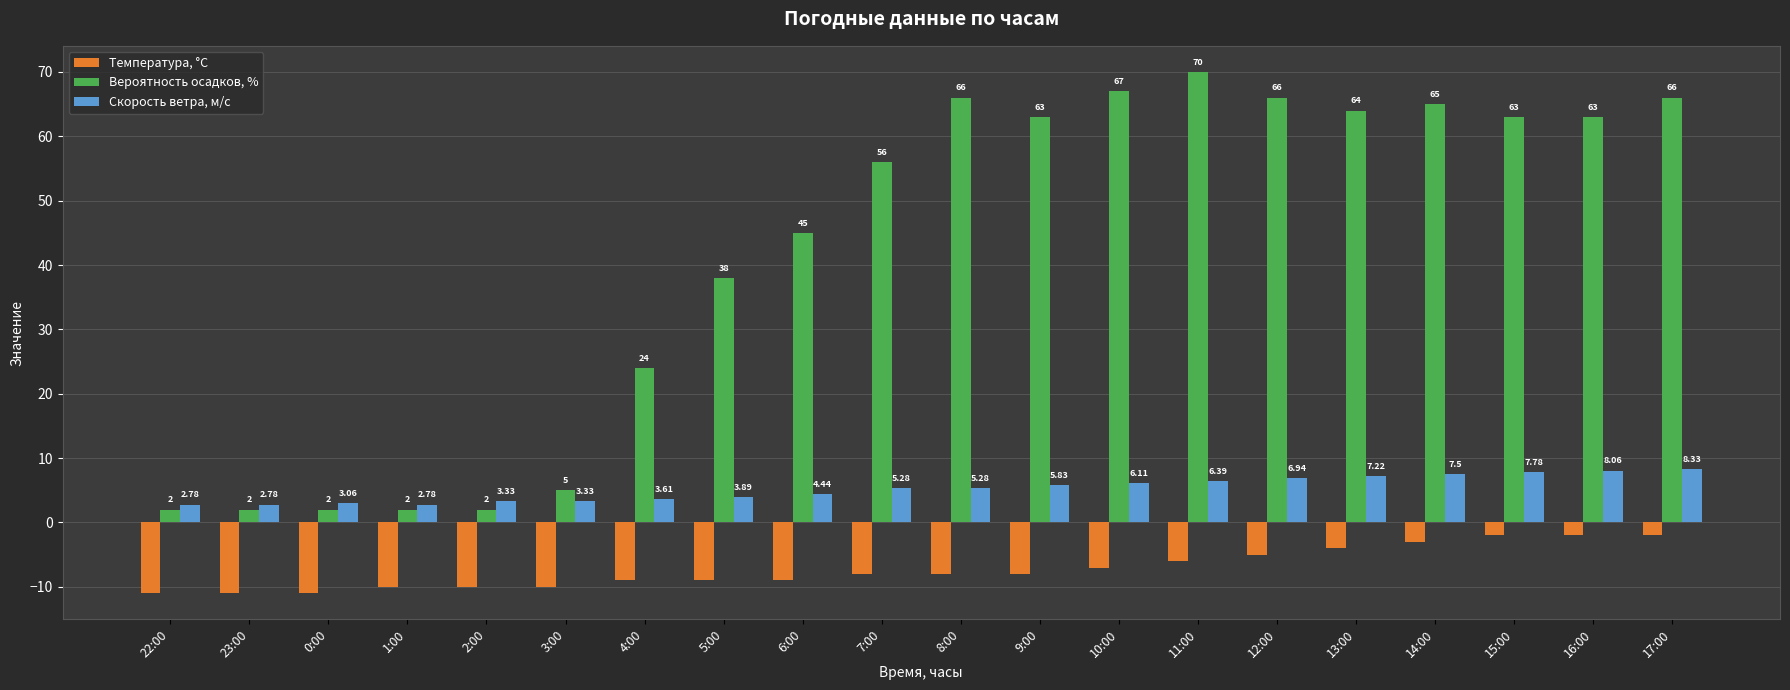

What position from the right is 13:00?

5